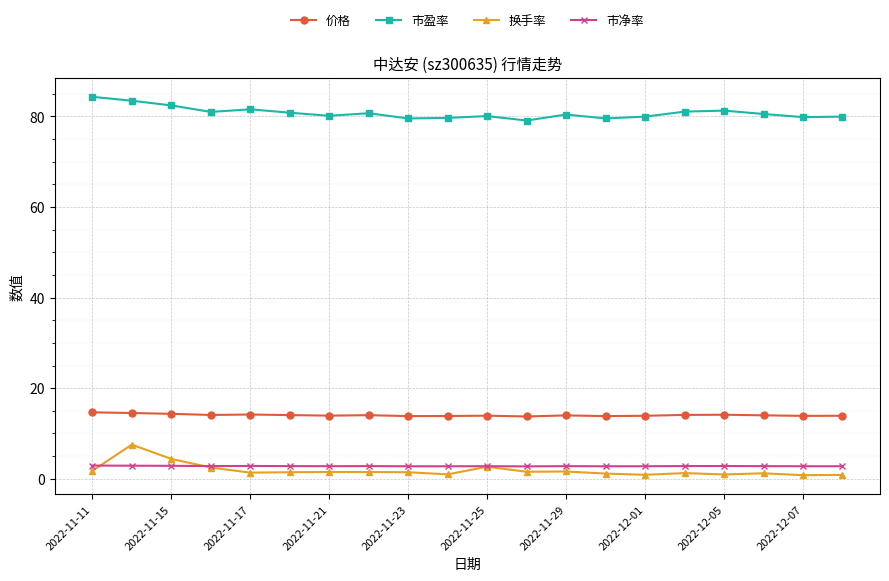

How many lines are shown in the chart?

4